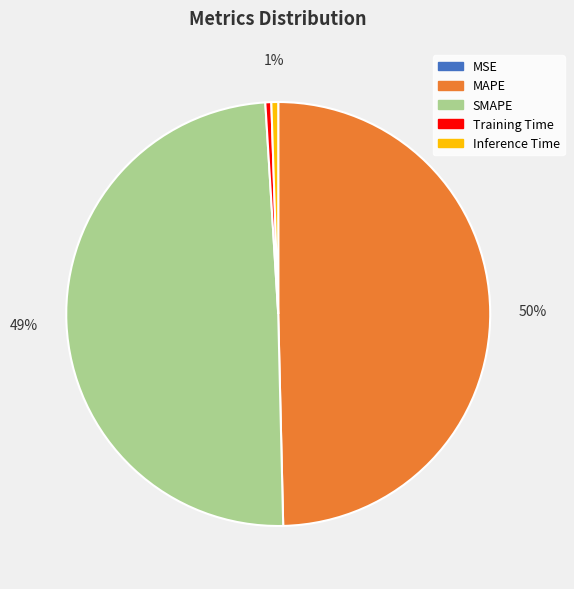

Is the sum of SMAPE and MAPE greater than half?

Yes